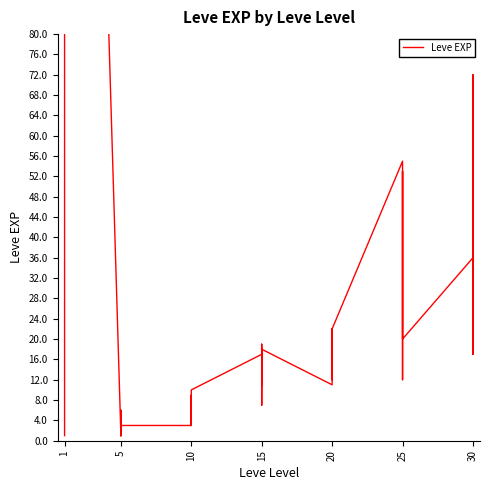

Reading left to right, transcribe all the data shown in this chart.

1	540	630	370	900	370	1	6	1	2	1	3	3	3	9	4	3	10	17	7	19	13	11	18	11	13	18	22	12	22	55	20	12	31	53	20	36	72	17	57